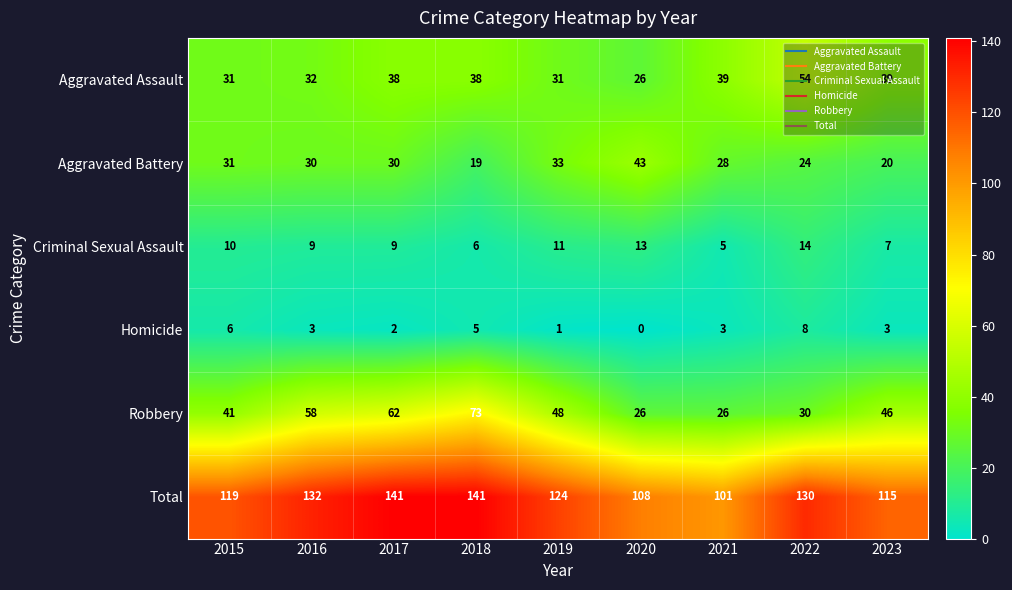

Which series has the largest range (max minus min)?

Robbery